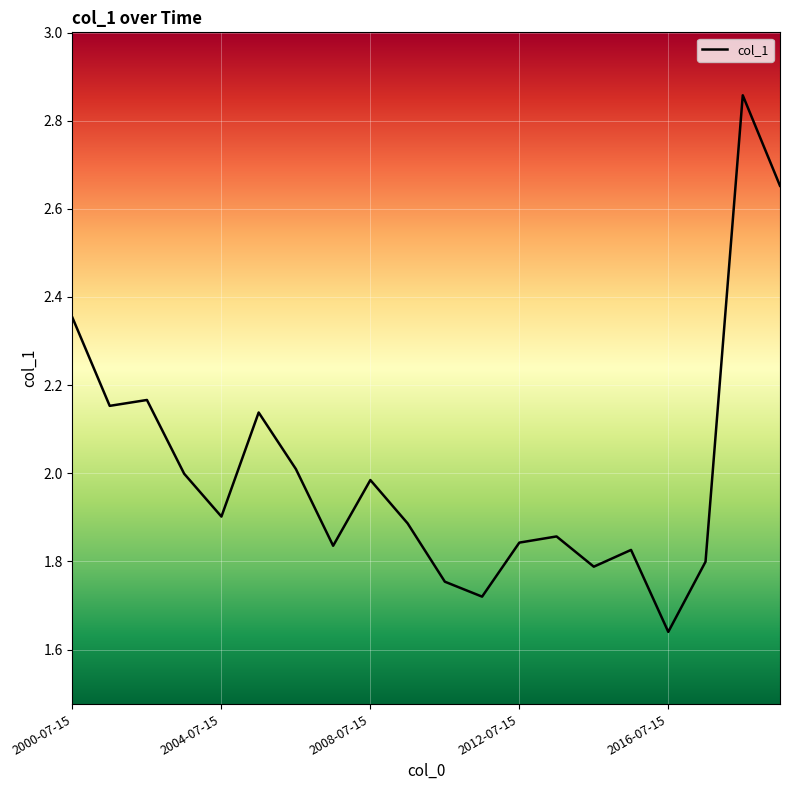

What is the difference between the maximum and minimum values?

1.2